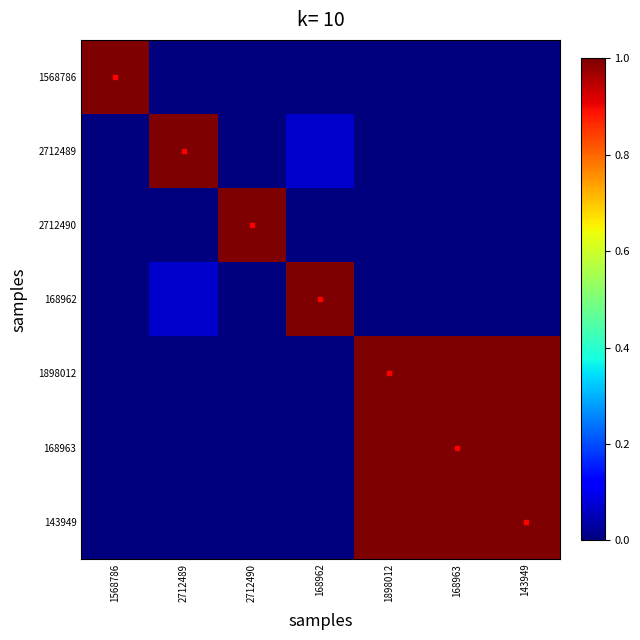

Which series has the largest total across all categories?

1898012